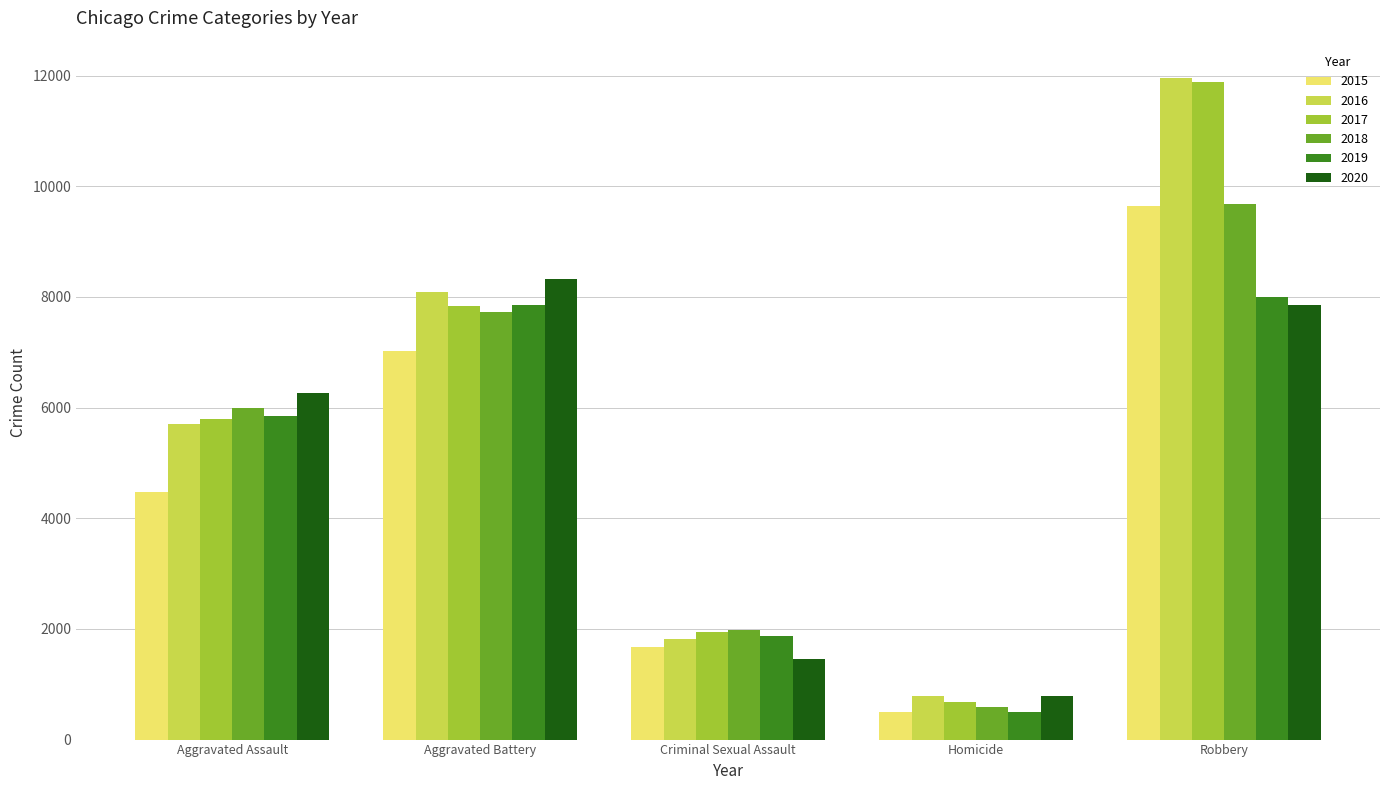

At which label is 2017 closest to 6276?

Aggravated Assault